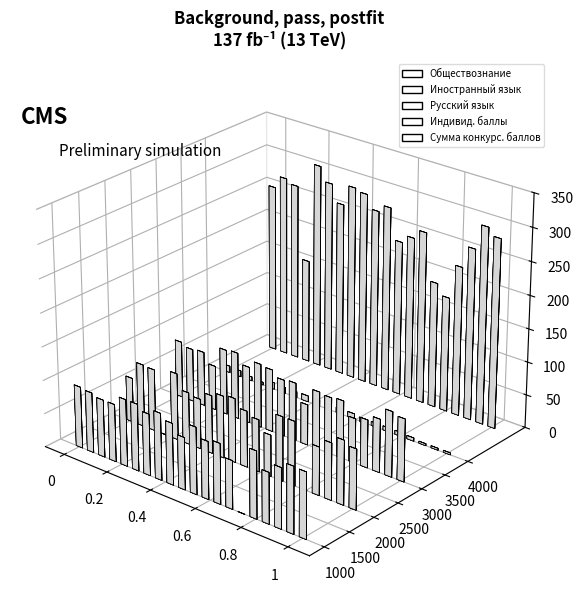

Reading right to left, extract all data points from this chart.

Обществознание: 98	99	90	76	100	0	72	90	86	100	78	92	100	92	100	100	86	86	90	92
Иностранный язык: 90	96	85	72	0	96	96	62	78	84	96	93	87	75	78	100	0	93	94	67
Русский язык: 94	98	80	72	67	87	85	87	61	87	85	94	96	85	100	98	67	82	80	85
Индивид. баллы: 3	3	3	5	6	6	6	6	8	8	9	9	9	9	9	10	4	6	9	10
Сумма конкурс. баллов: 285	296	258	225	173	189	259	245	233	279	268	288	292	261	287	308	157	267	273	254